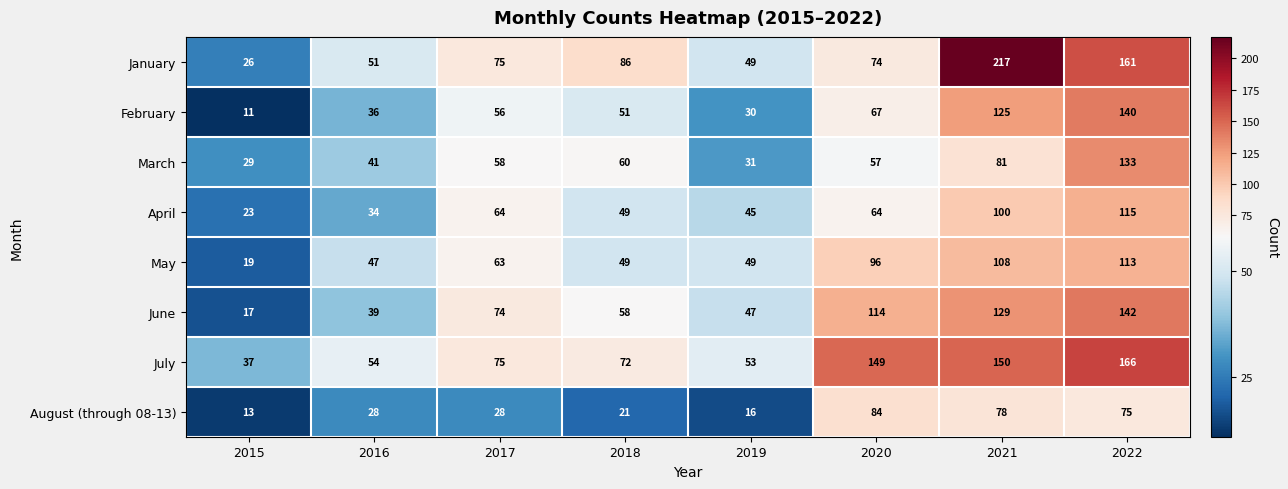

Is it true that July equals 124 at 2017?

False